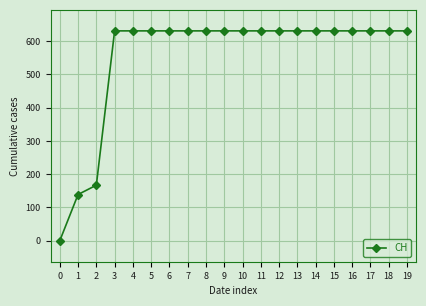

What is the greatest value displayed?

631